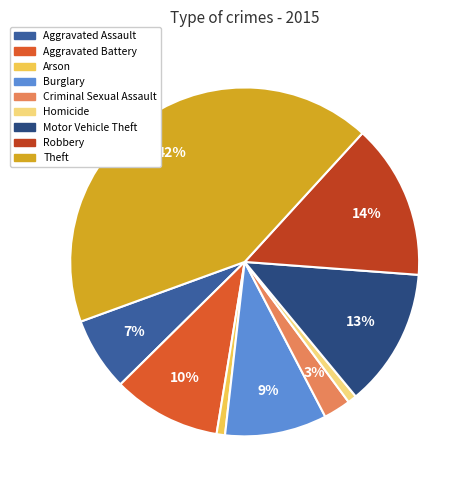

Is it true that Robbery is 22% of the pie?

False